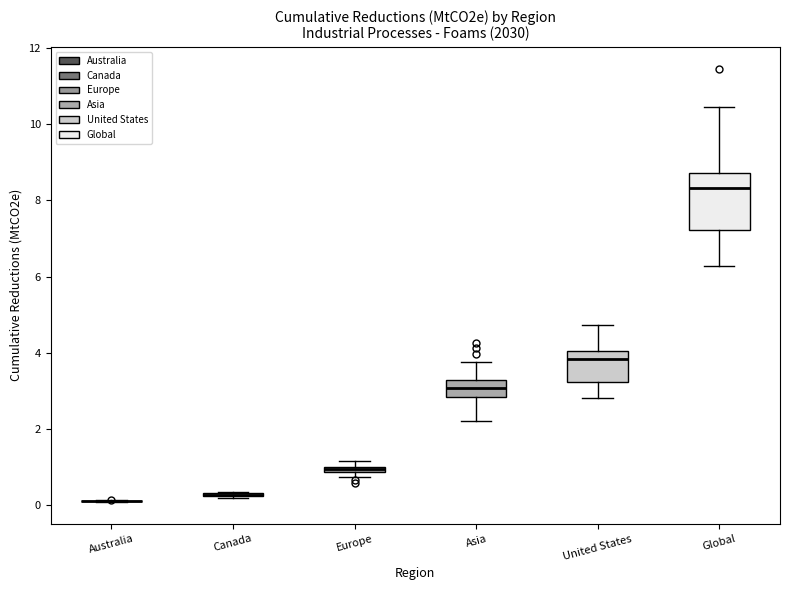

Comparing the boxes themselves (not the whiskers), which one is the tallest?

Global